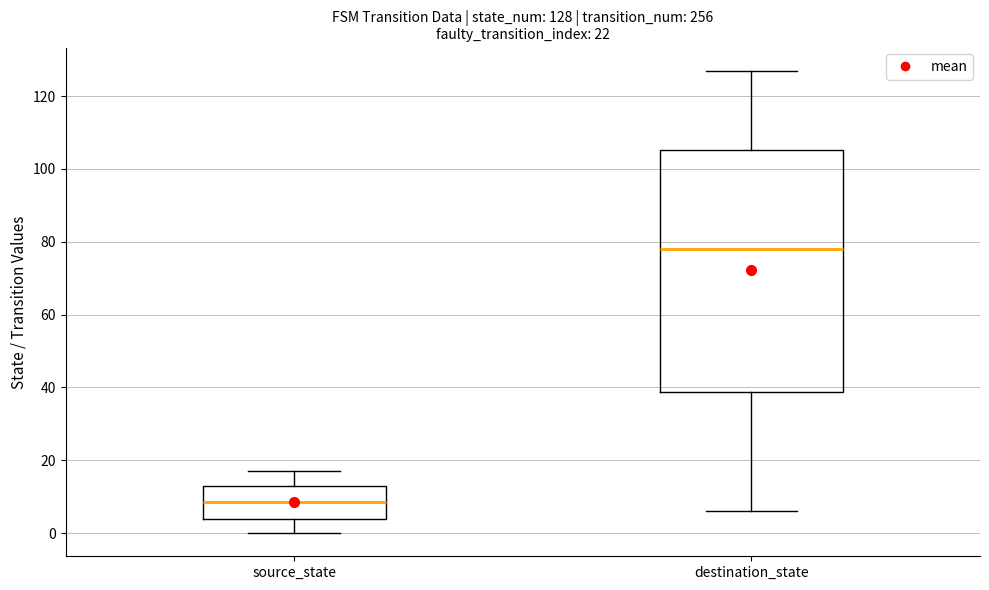

Which box has the highest median line?

destination_state